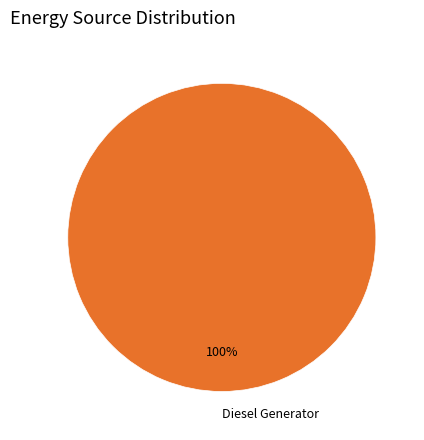

Rank the categories by value from lowest to highest.

Diesel Generator